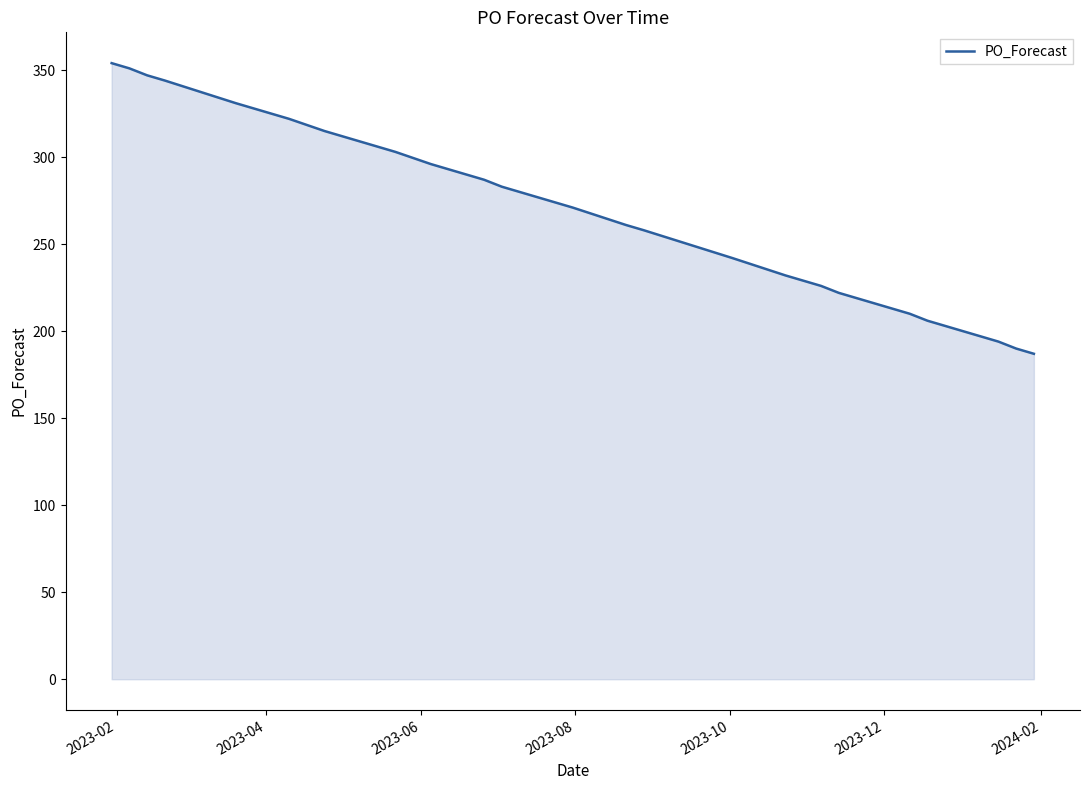

What is the difference between the maximum and minimum values?

167